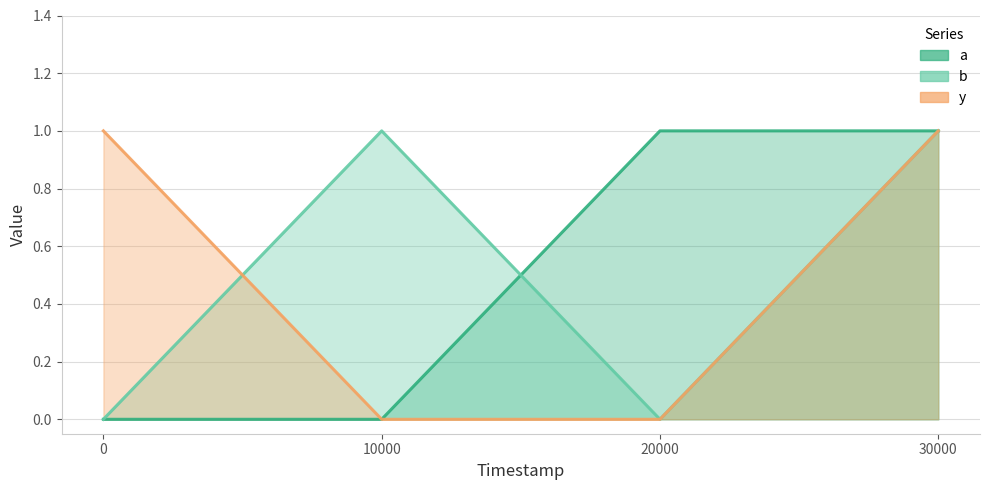

How many interior local valleys does the b series have?

1